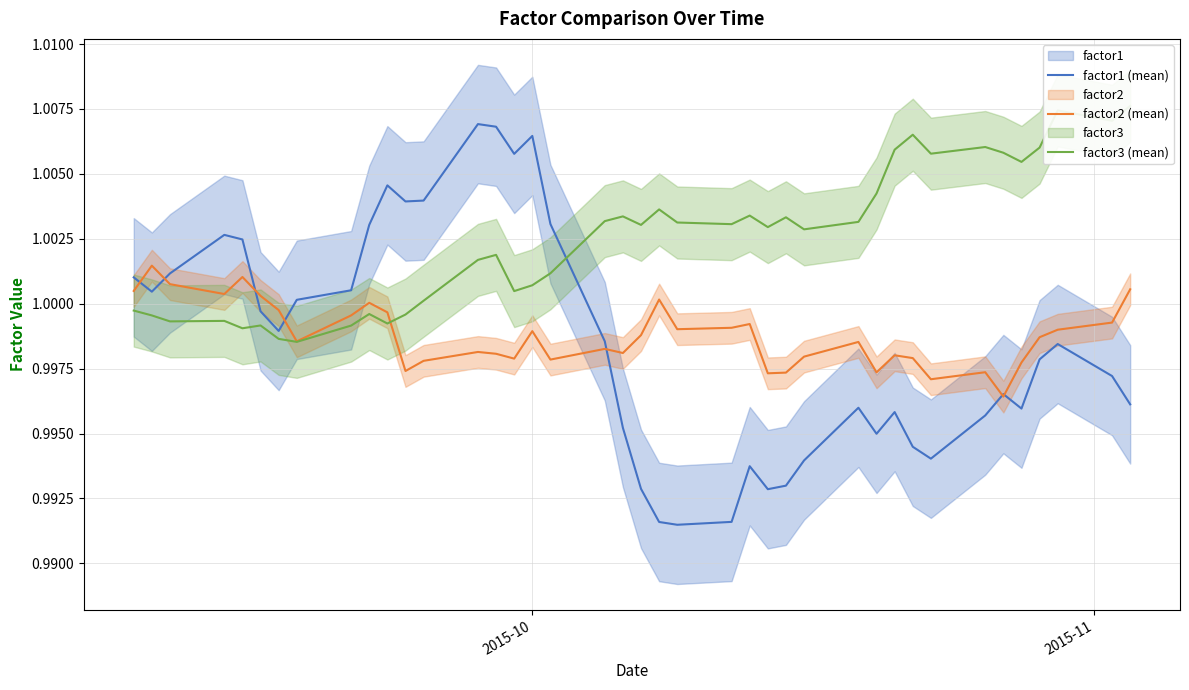

What is the highest value of the factor3 (mean) series?

1.0